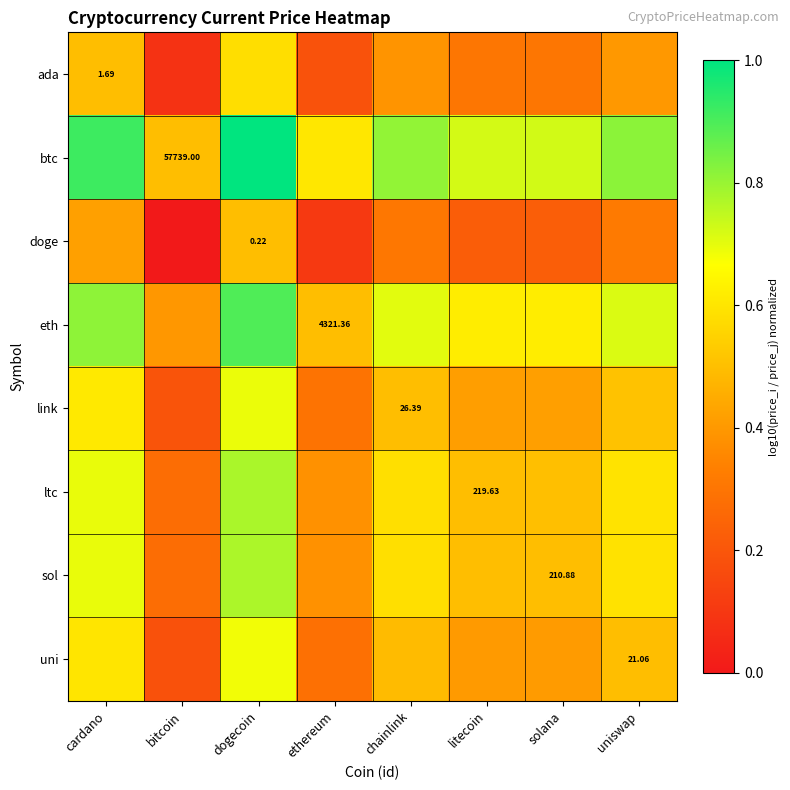

Where is sol nearest to the value 0?

bitcoin